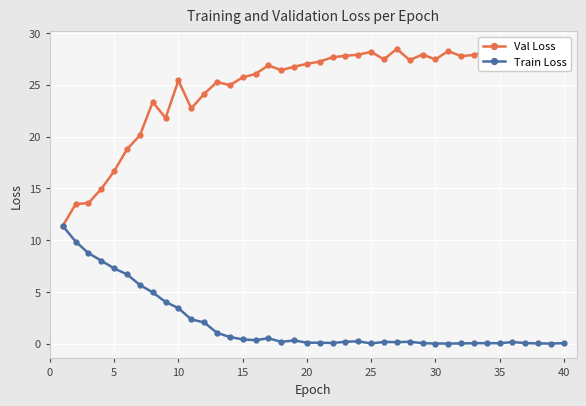

What is the sum of all Val Loss values?

993.4